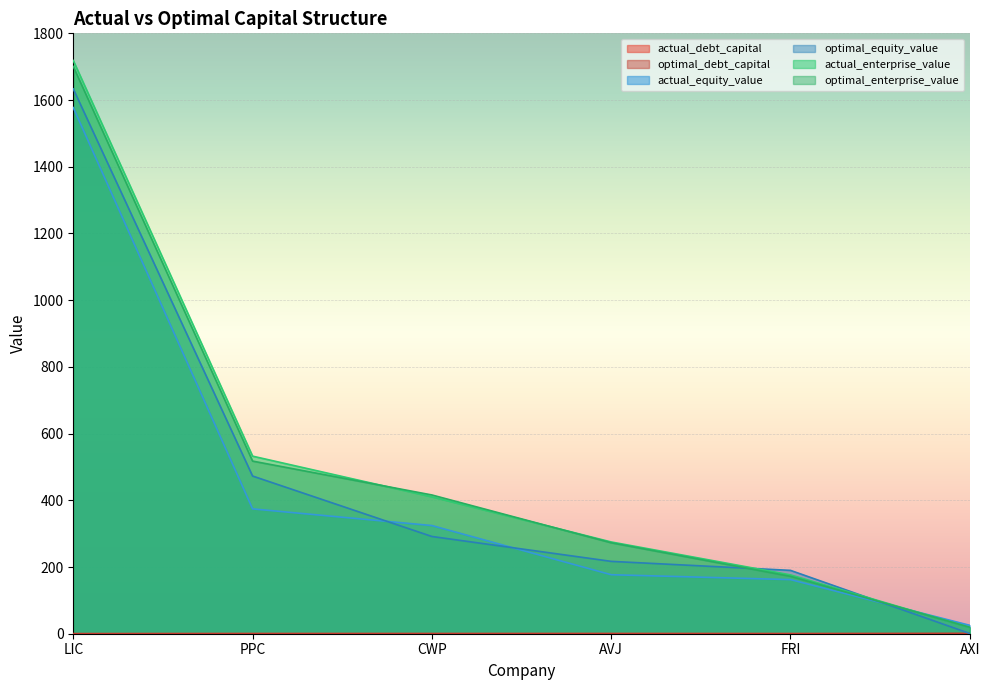

How many interior local peaks does the actual_debt_capital series have?

2